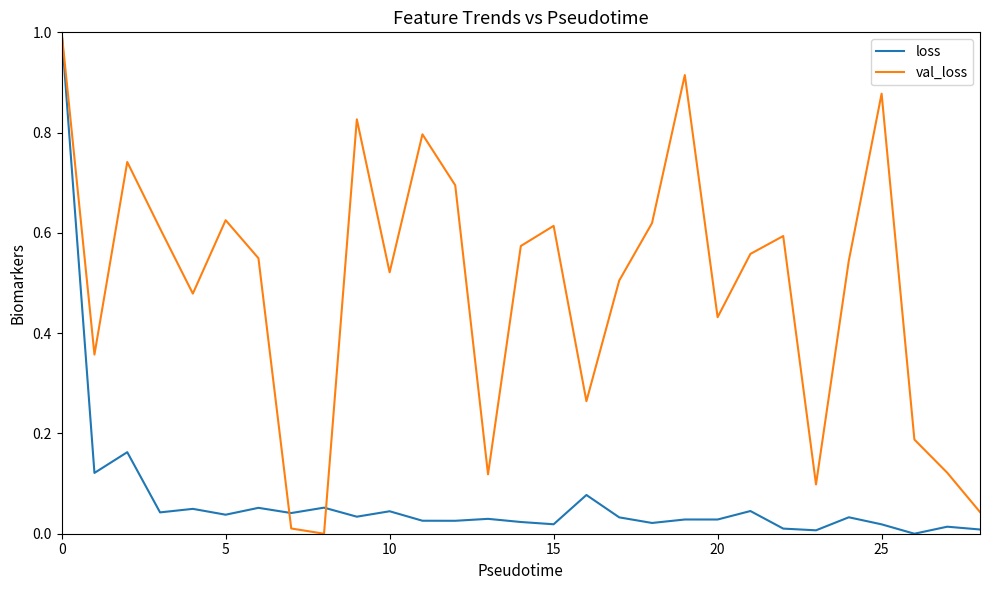

Which series has the largest total across all categories?

val_loss